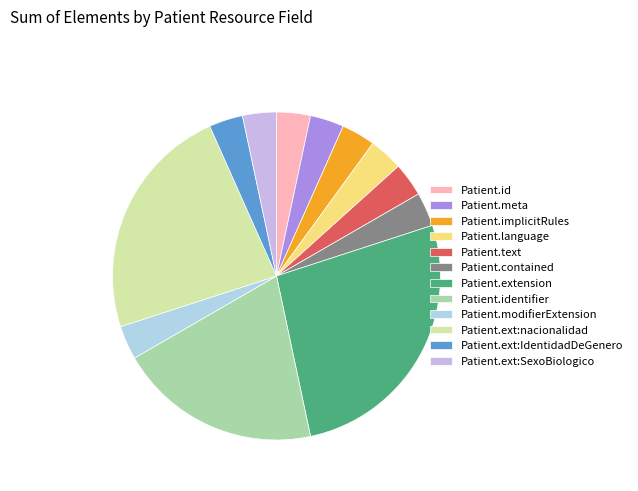

What is the ratio of the value at Patient.id to the value at Patient.meta?

1.0